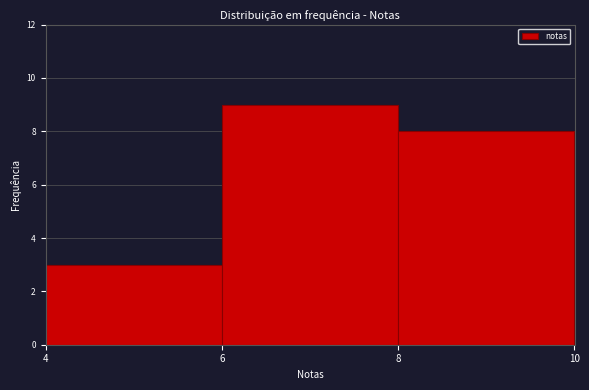

Which range on the x-axis has the tallest bar?

6 to 8